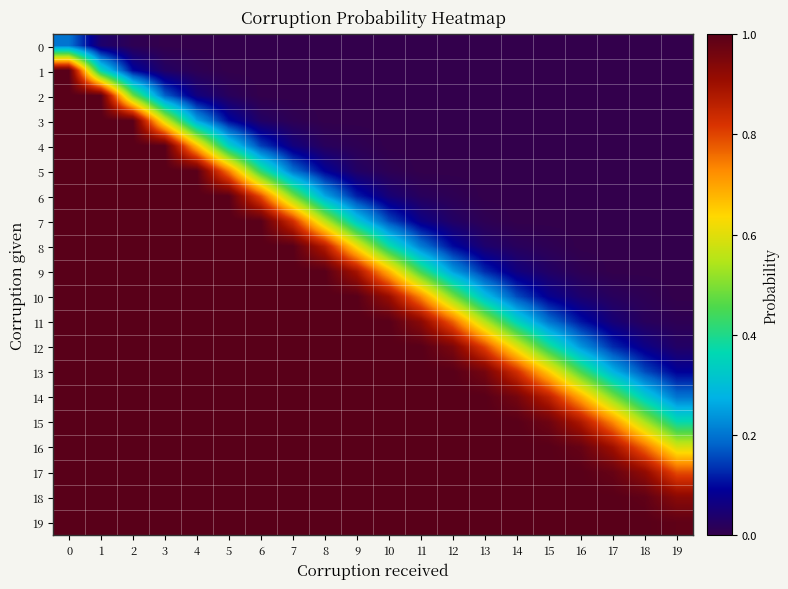

What is the total value across all series at 5?

15.2